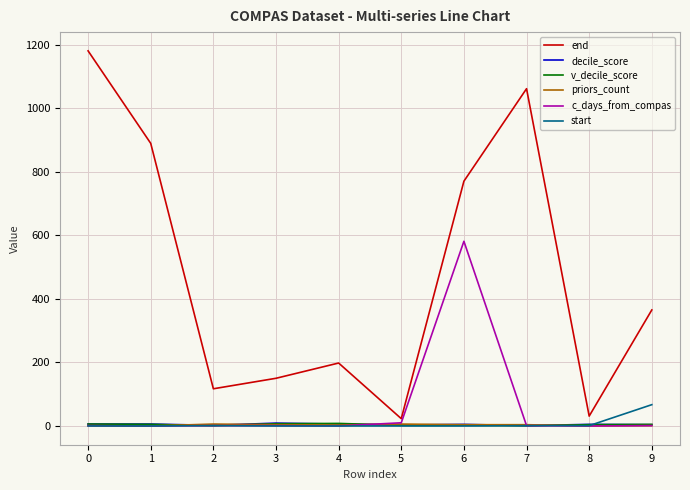

The value of c_days_from_compas at 6 is 581. True or false?

True